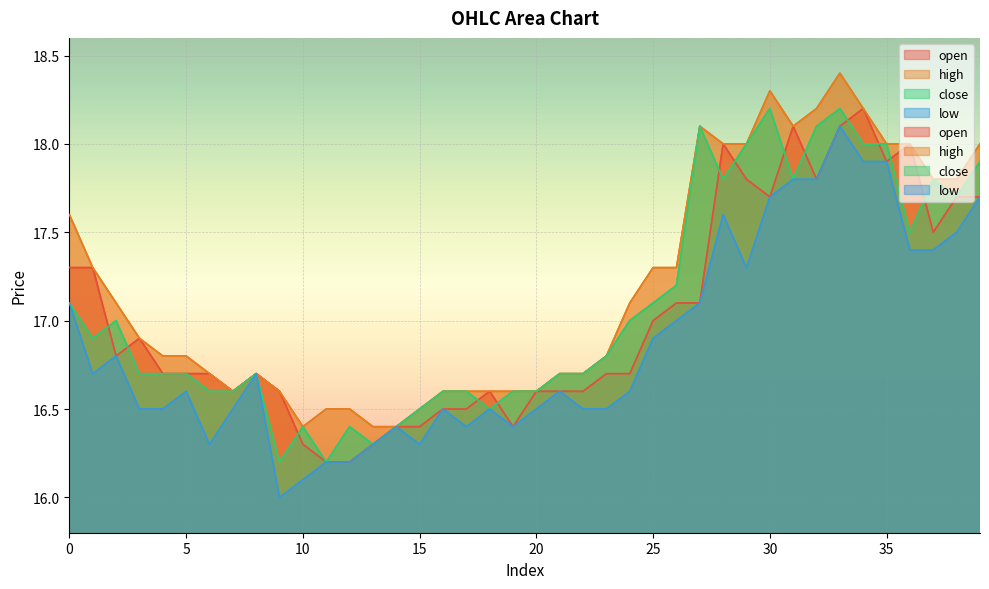

Where is the first local minimum for high?

7